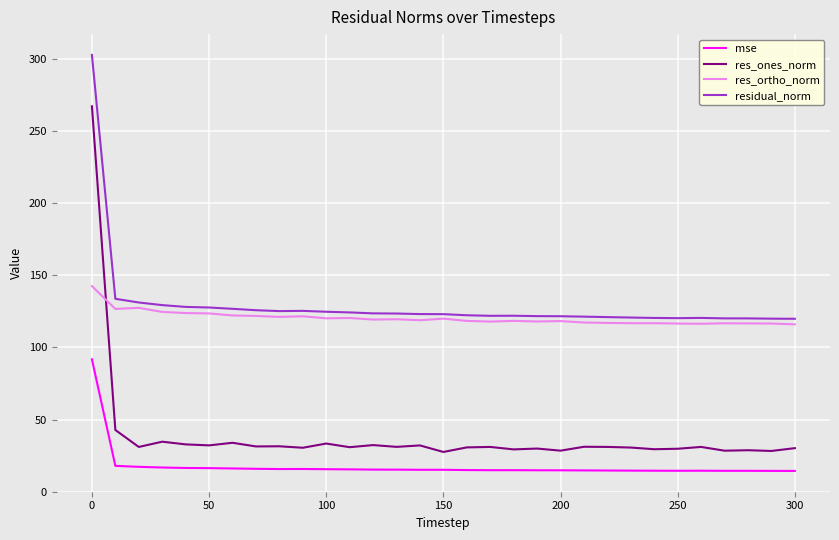

What are all the series names shown in the legend?

mse, res_ones_norm, res_ortho_norm, residual_norm